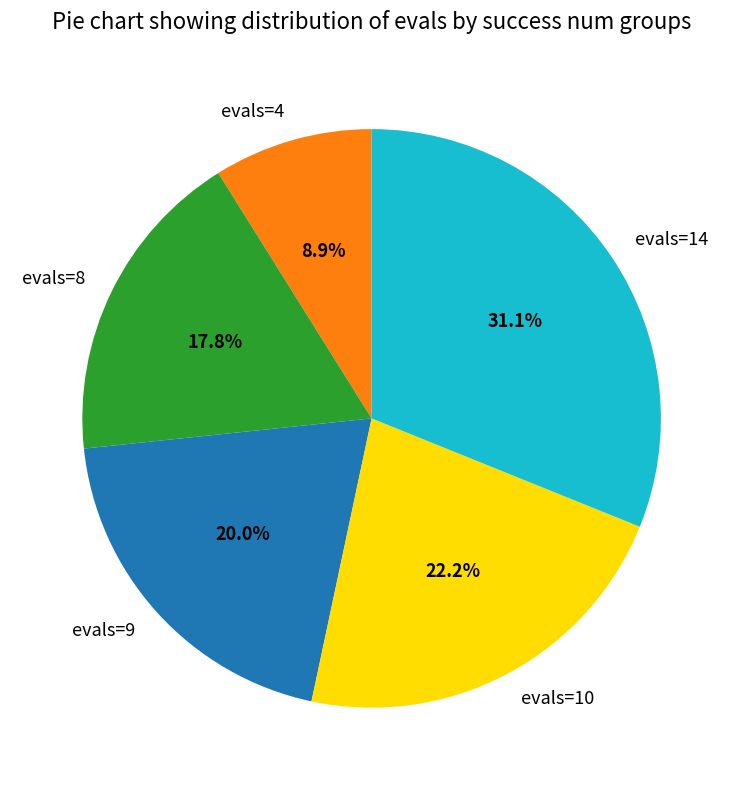

Does evals=8 account for over 50% of the chart?

No